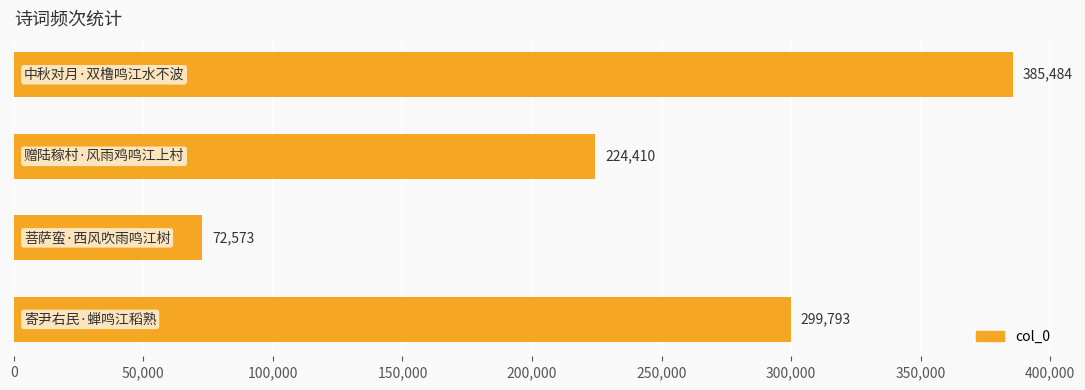

What is the value of the 4th bar from the top?

299793